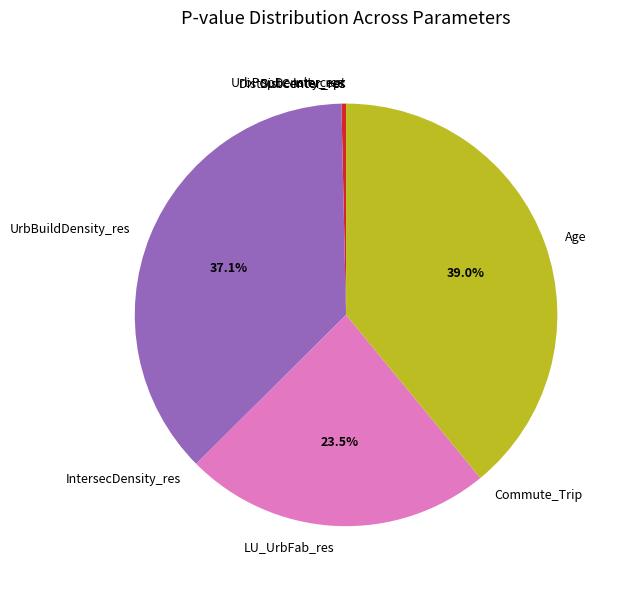

Which slice is the largest?

Age